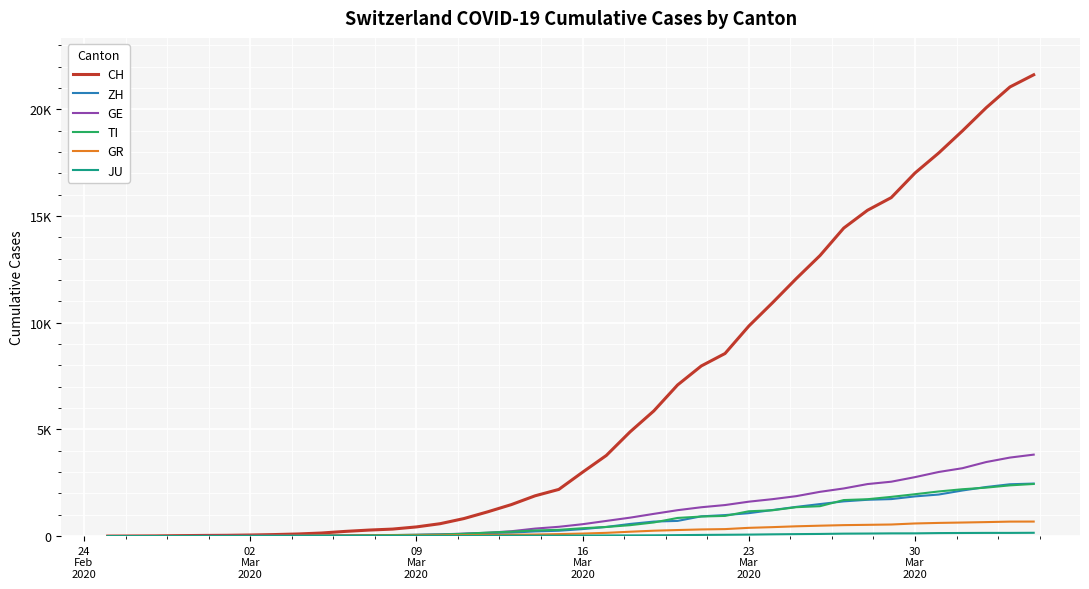

Rank the series by their maximum value, from lowest to highest.

JU, GR, TI, ZH, GE, CH